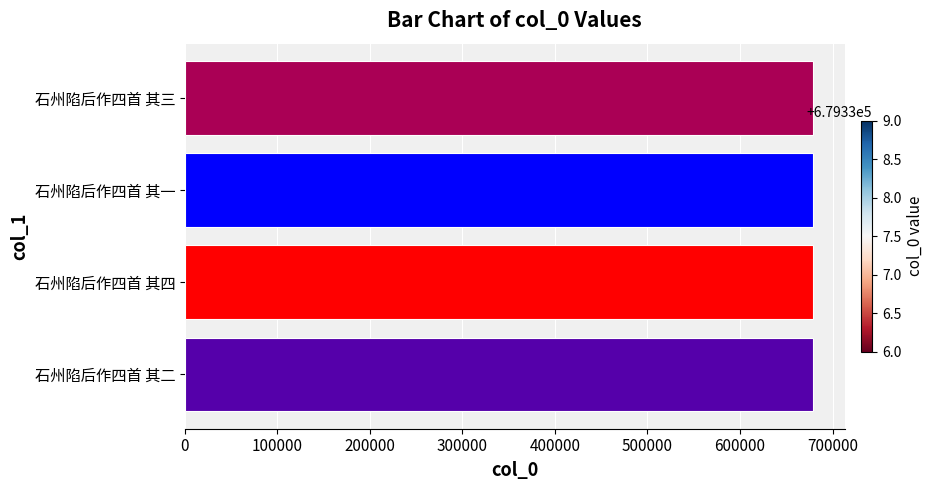

Is it true that the value at 石州陷后作四首 其三 is 679338?

True